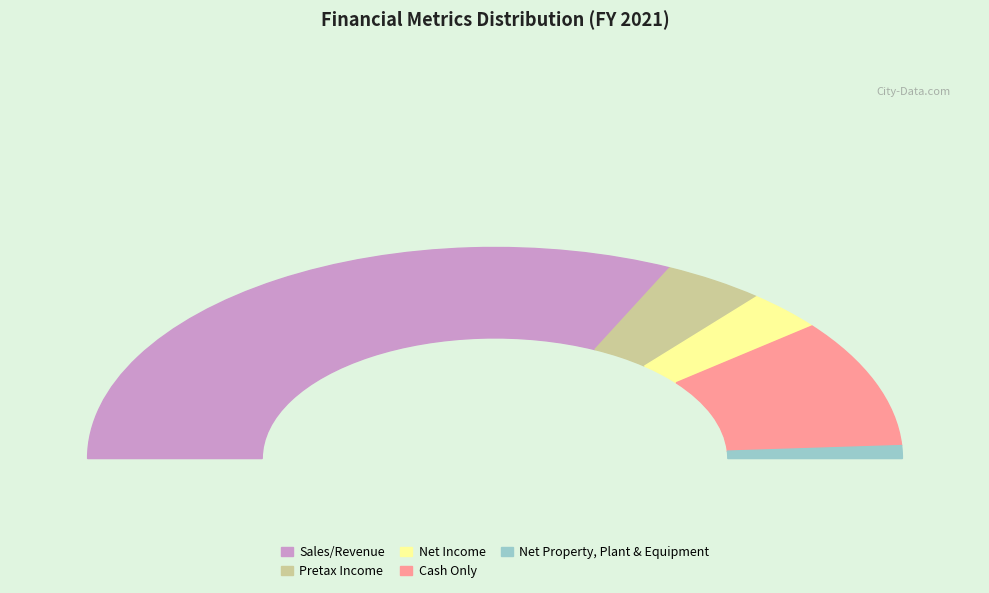

Combined, do Sales/Revenue and Cash Only account for over 50%?

Yes